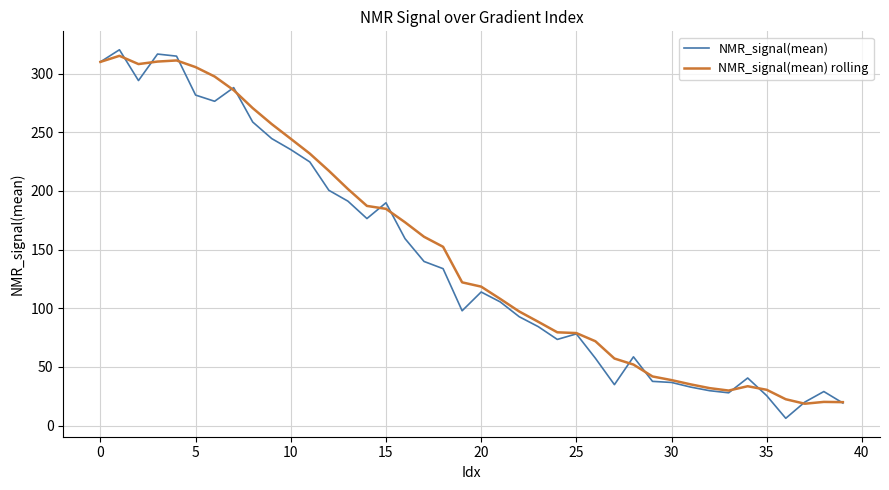

True or false: NMR_signal(mean) and NMR_signal(mean) rolling cross at least once.

True